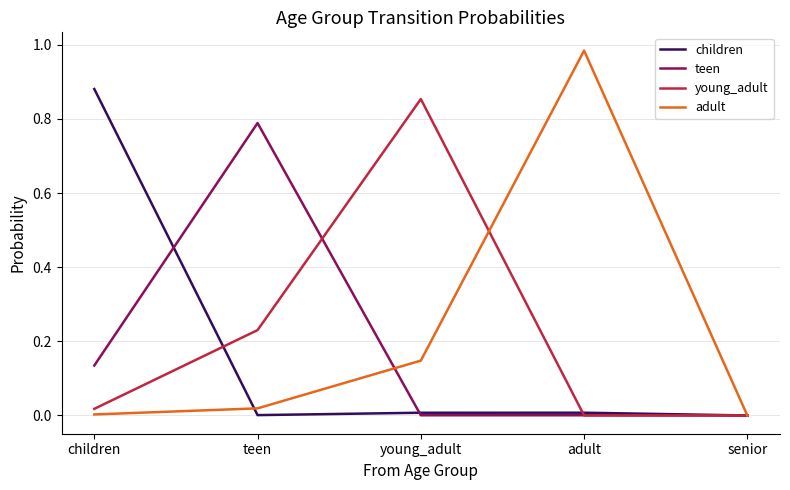

Which category has the highest value in the adult series?

adult